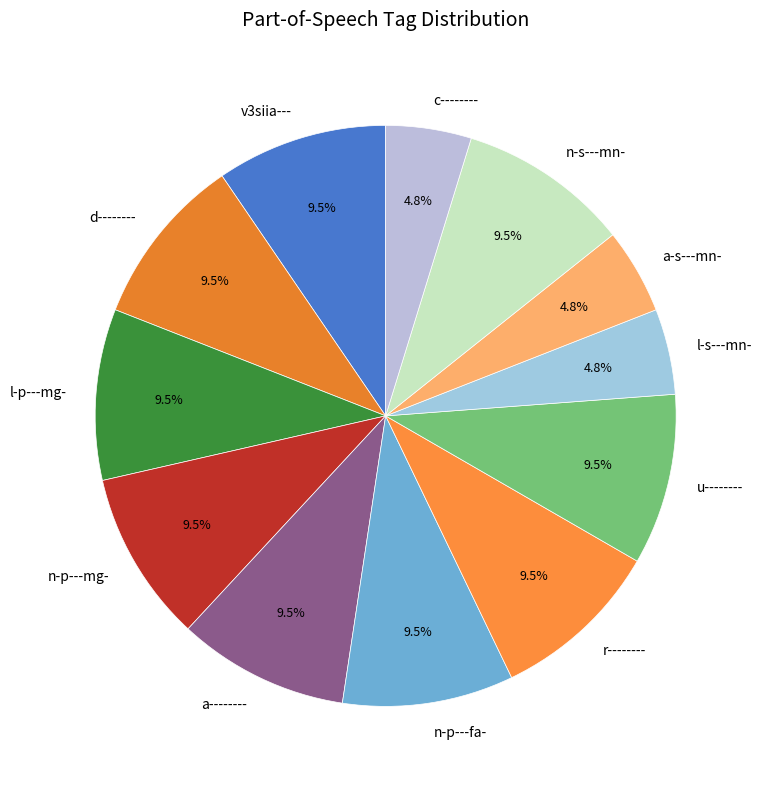

Does a-s---mn- account for over 50% of the chart?

No